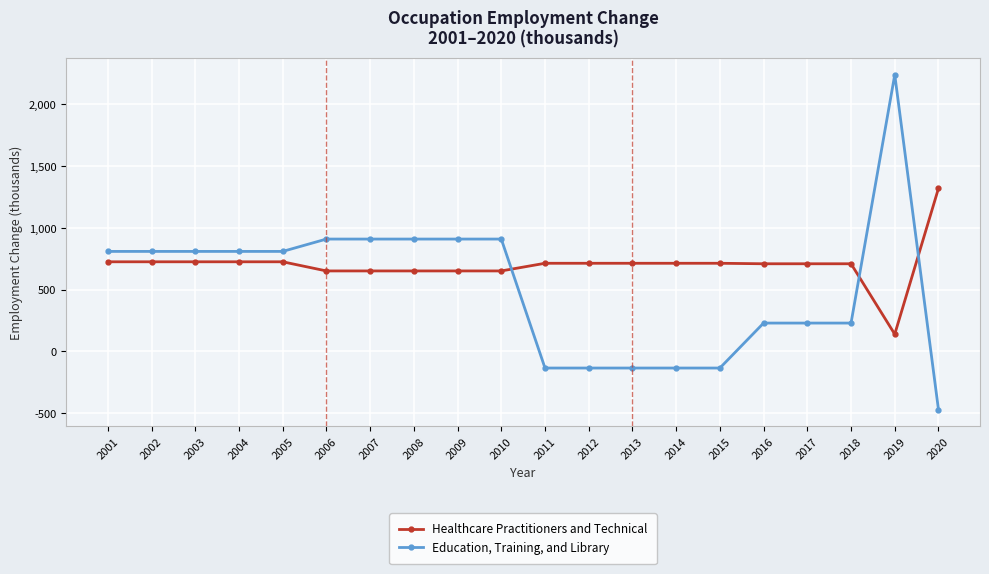

What is the greatest value displayed?

2240